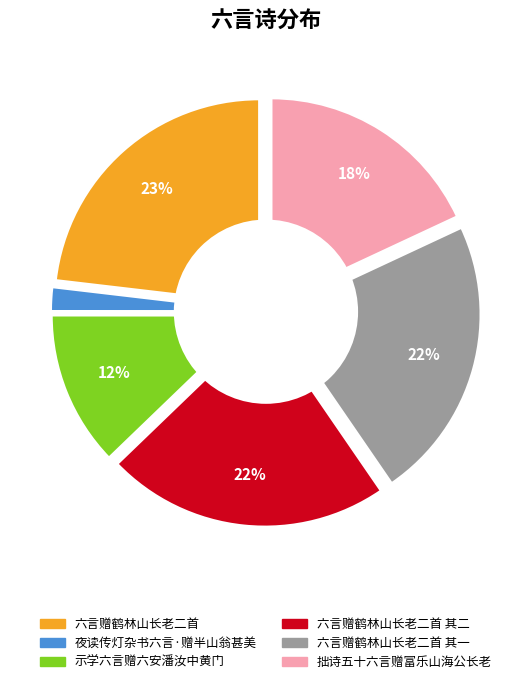

The 拙诗五十六言赠富乐山海公长老 slice represents 32% of the pie. True or false?

False